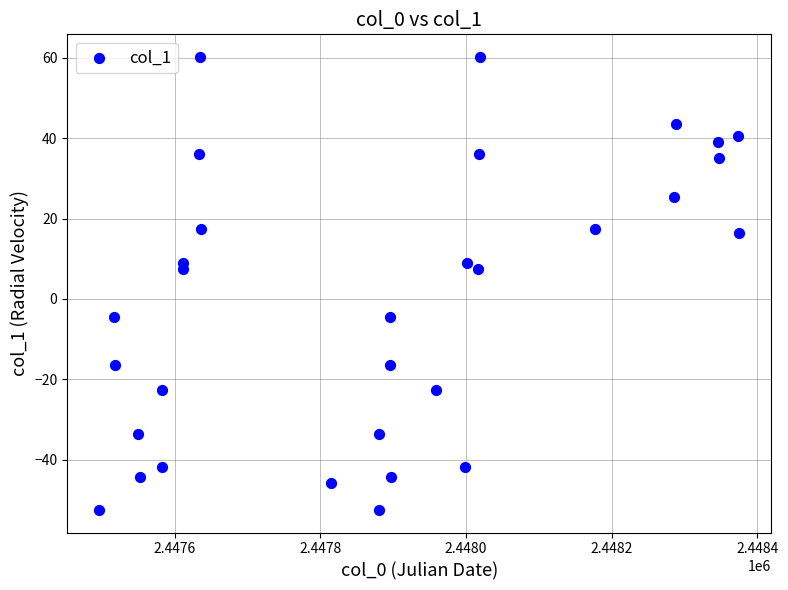

What is the range of X values (max minus min)?

879.7